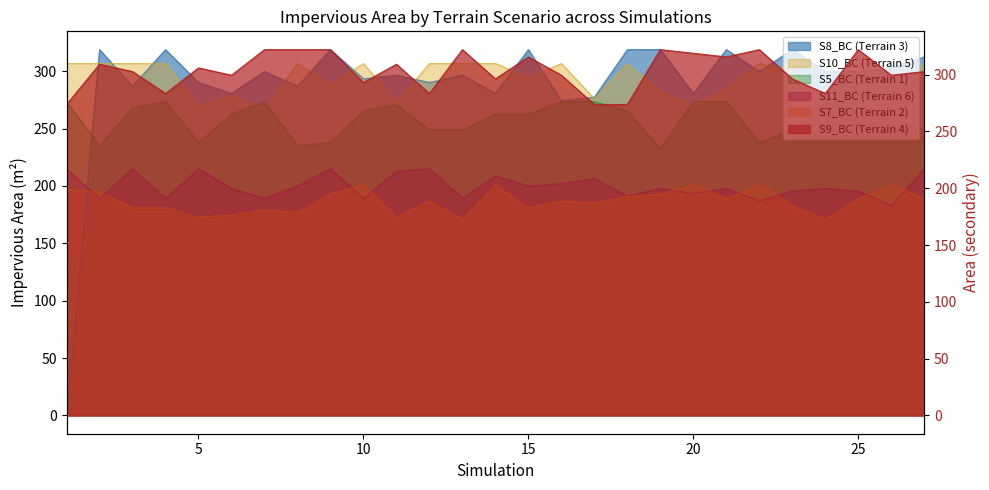

Which label corresponds to the smallest value in the chart?

1